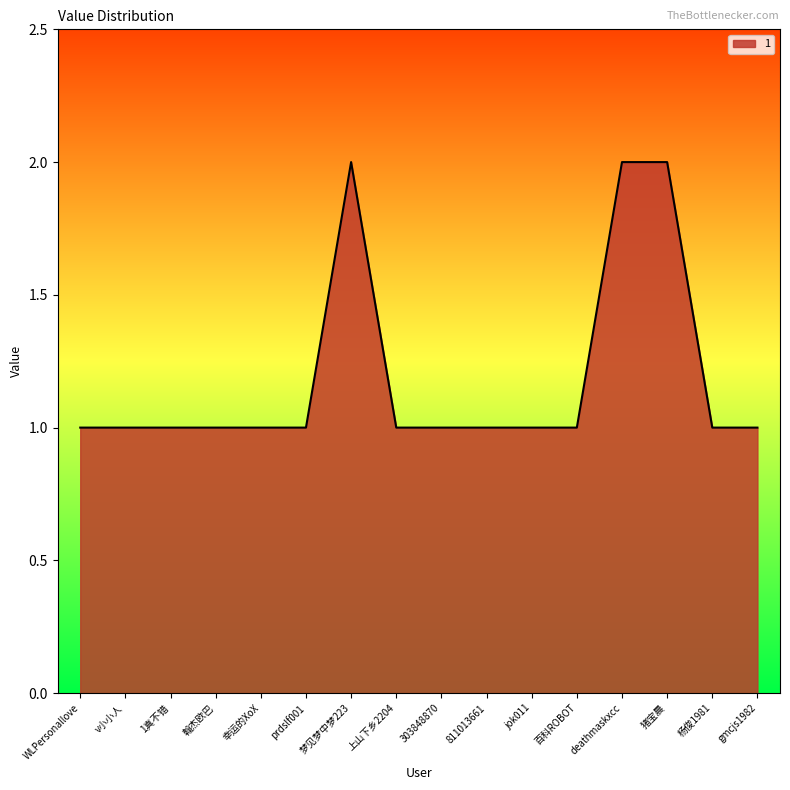

Reading left to right, list all the values displayed in this chart.

WLPersonallove=1	v小小人=1	1真不错=1	翰杰欧巴=1	幸运的XoX=1	prdslf001=1	梦见梦中梦223=2	上山下乡2204=1	303848870=1	811013661=1	jok011=1	百科ROBOT=1	deathmaskxcc=2	猪宝晨=2	杨俊1981=1	gmcjs1982=1